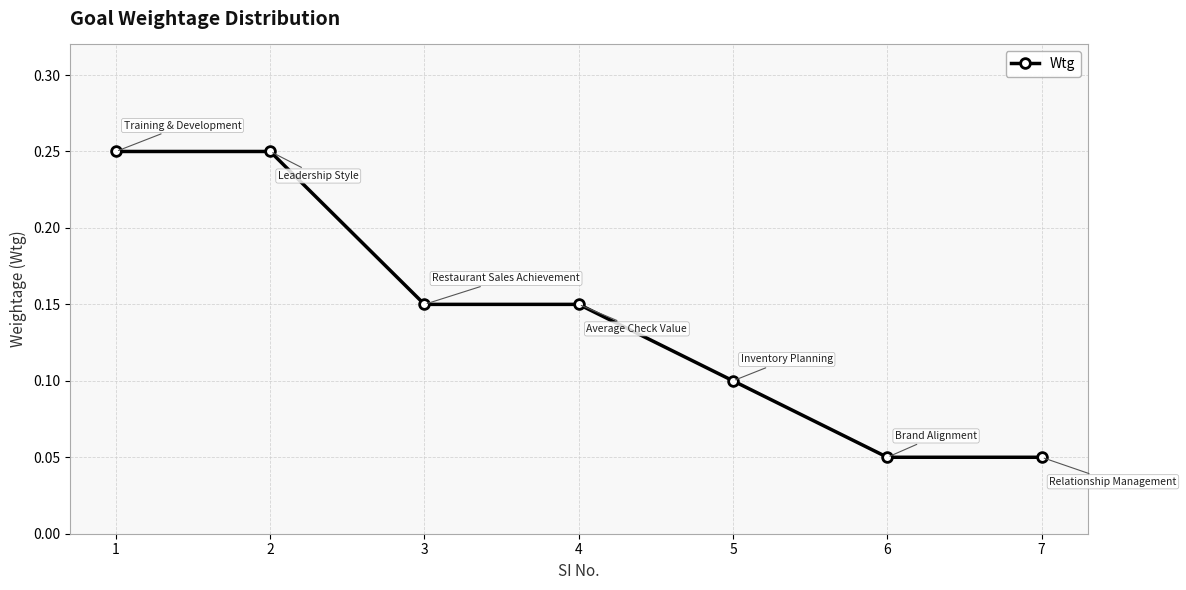

The chart shows a value of 0.4 at 1. True or false?

False